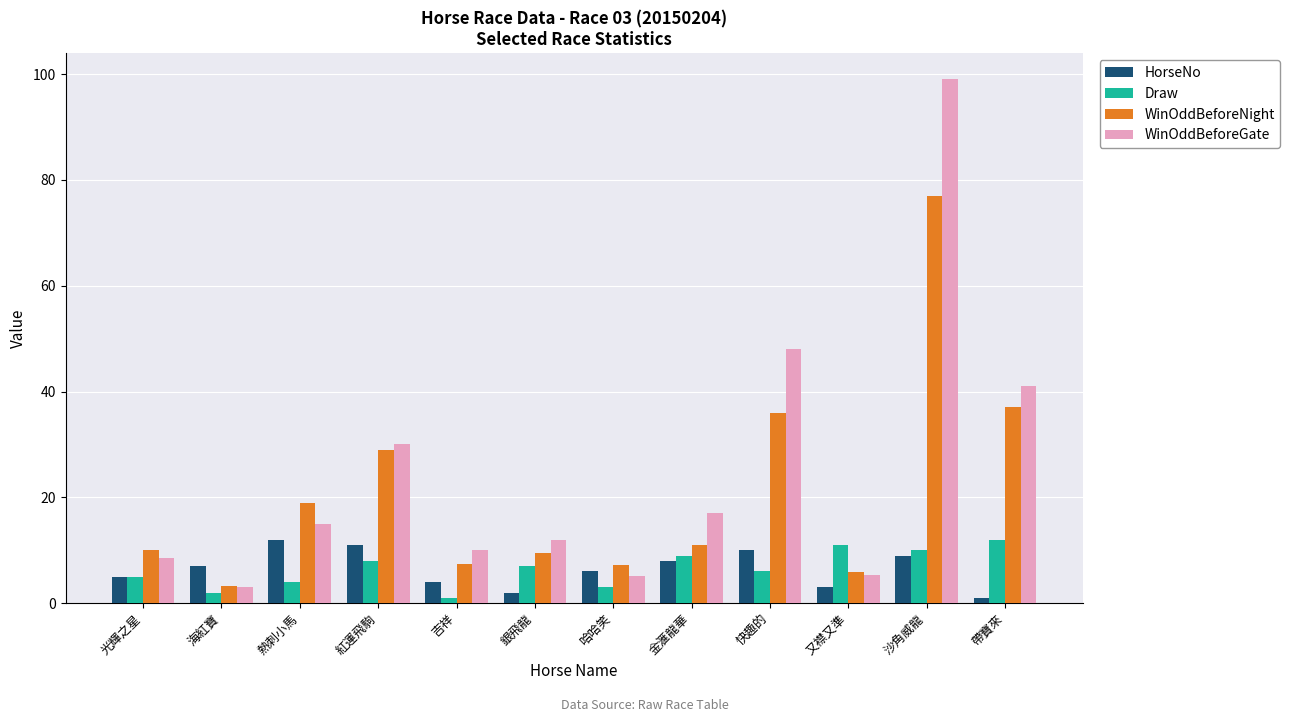

What is the total value across all series at 熱刺小馬?

50.0